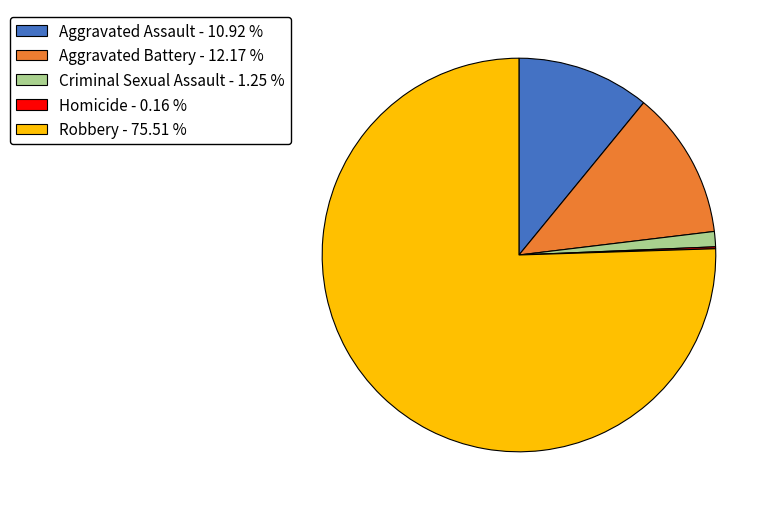

Which slice is the largest?

Robbery